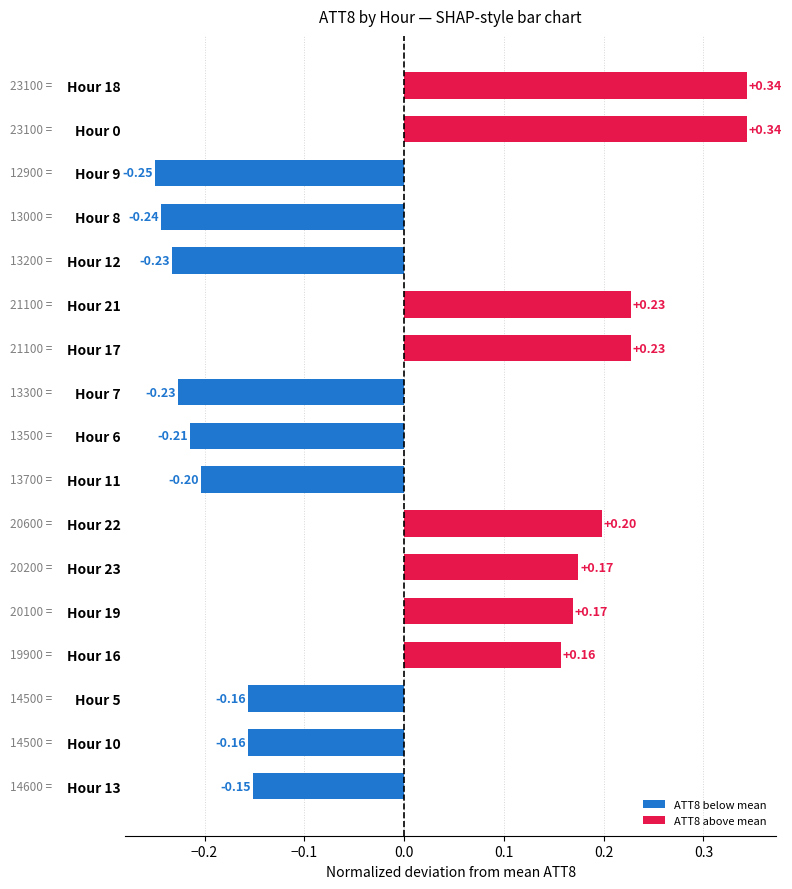

What is the difference between the second highest and minimum values?

0.6